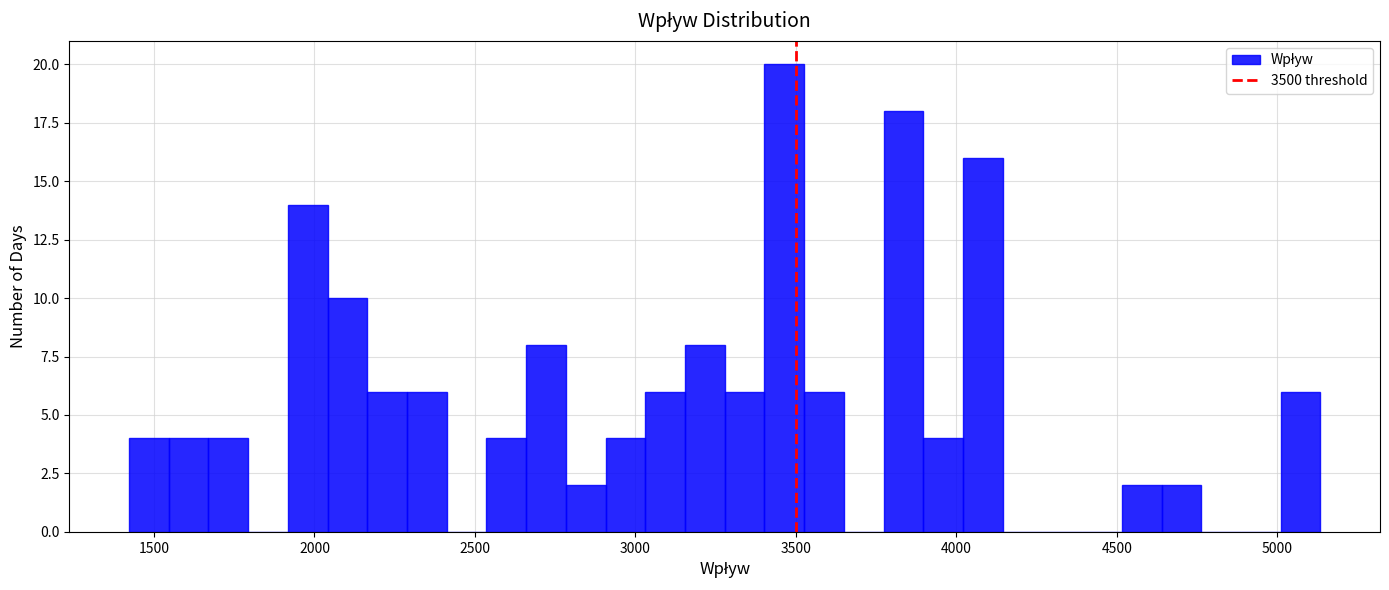

Around what value on the x-axis is the tallest bar? Give the approximate position of its centre, as read against the axis.

3450